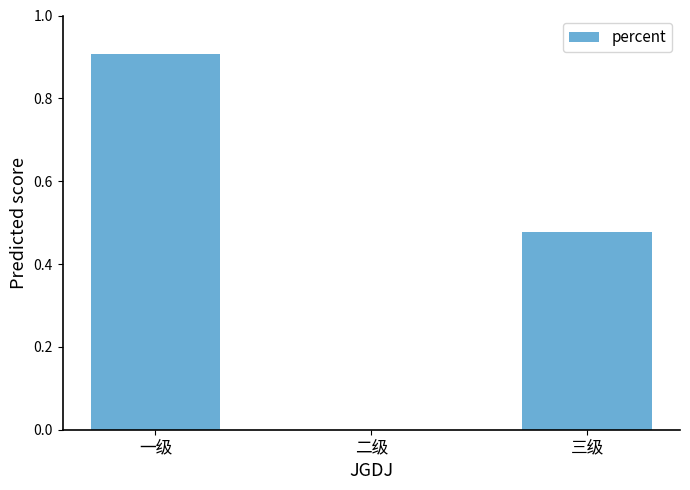

What is the greatest value displayed?

0.9